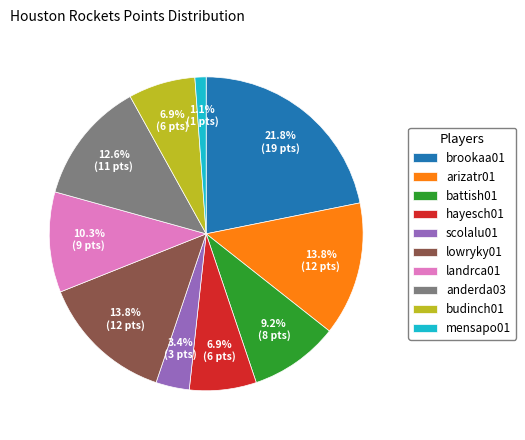

Do anderda03 and lowryky01 together represent more than half of the pie?

No